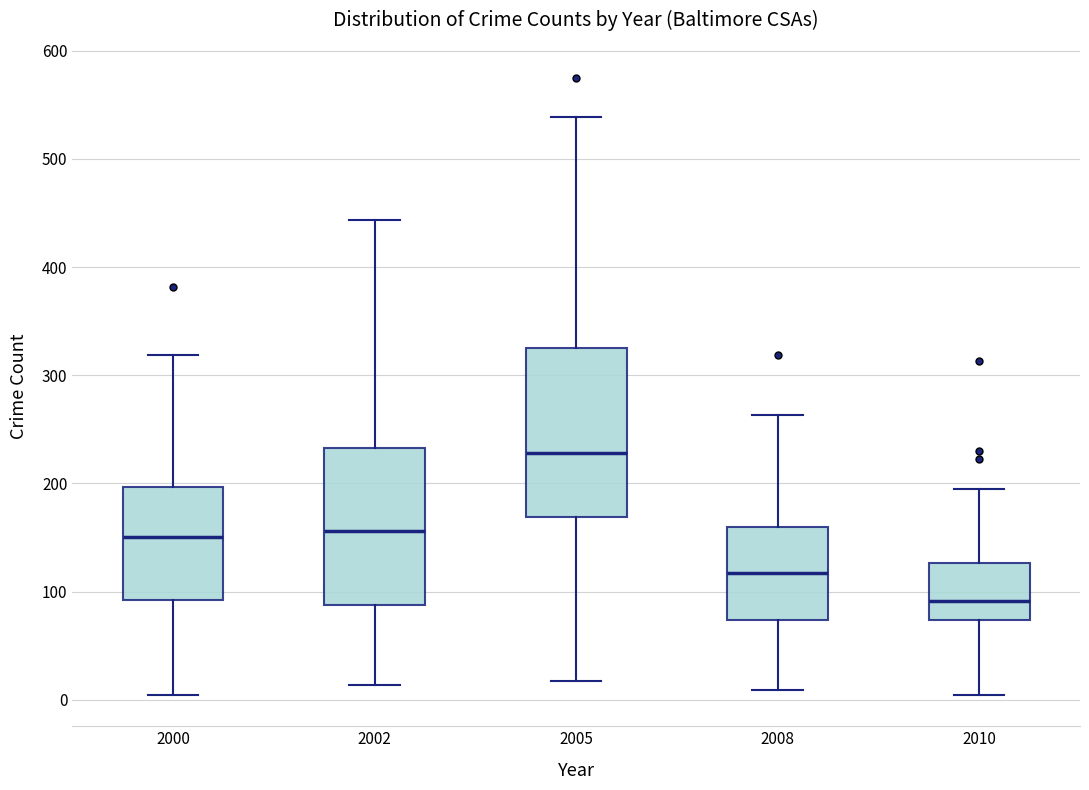

Reading left to right, transcribe this box plot: for each box, give where its median line is, the range the box spans, and where its two whiskers end, as read against the y-axis. The values are not printed on the chart, so give them approximately, as read against the axis.

2000: median 150, box 90 to 200, whiskers 0 to 320
2002: median 160, box 90 to 230, whiskers 10 to 440
2005: median 230, box 170 to 330, whiskers 20 to 540
2008: median 120, box 70 to 160, whiskers 10 to 260
2010: median 90, box 70 to 130, whiskers 0 to 200